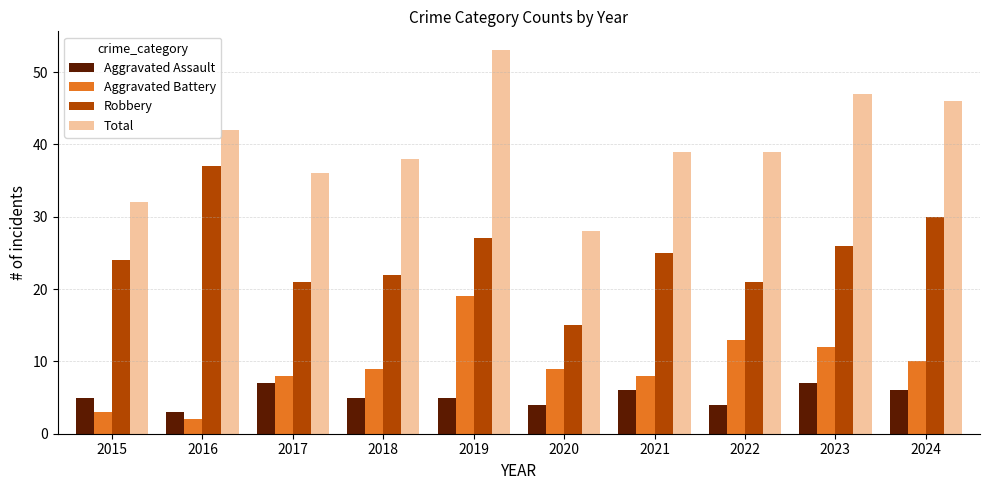

Is the value of Aggravated Battery at 2022 greater than the value of Total at 2024?

No